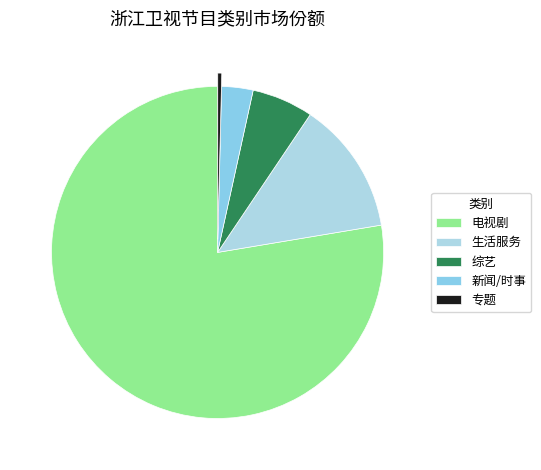

Which category accounts for the majority?

电视剧